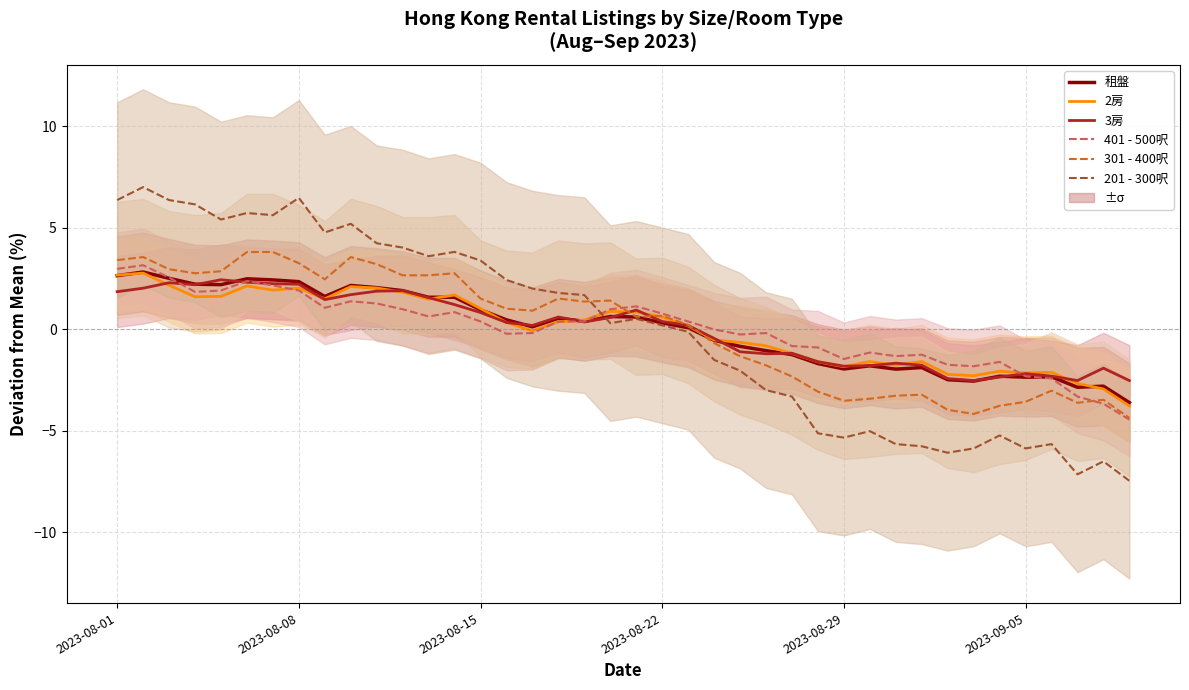

In 3房, how many points are higher than both neighbors (excluding endpoints)?

9